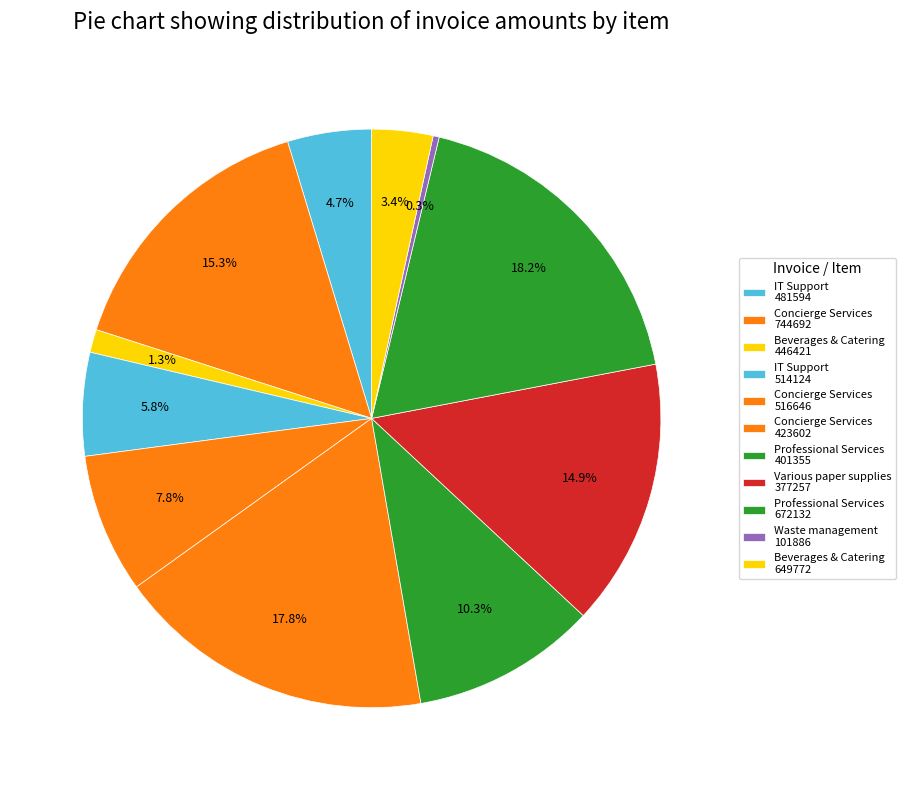

What is the largest slice in the pie chart?

Professional Services
672132